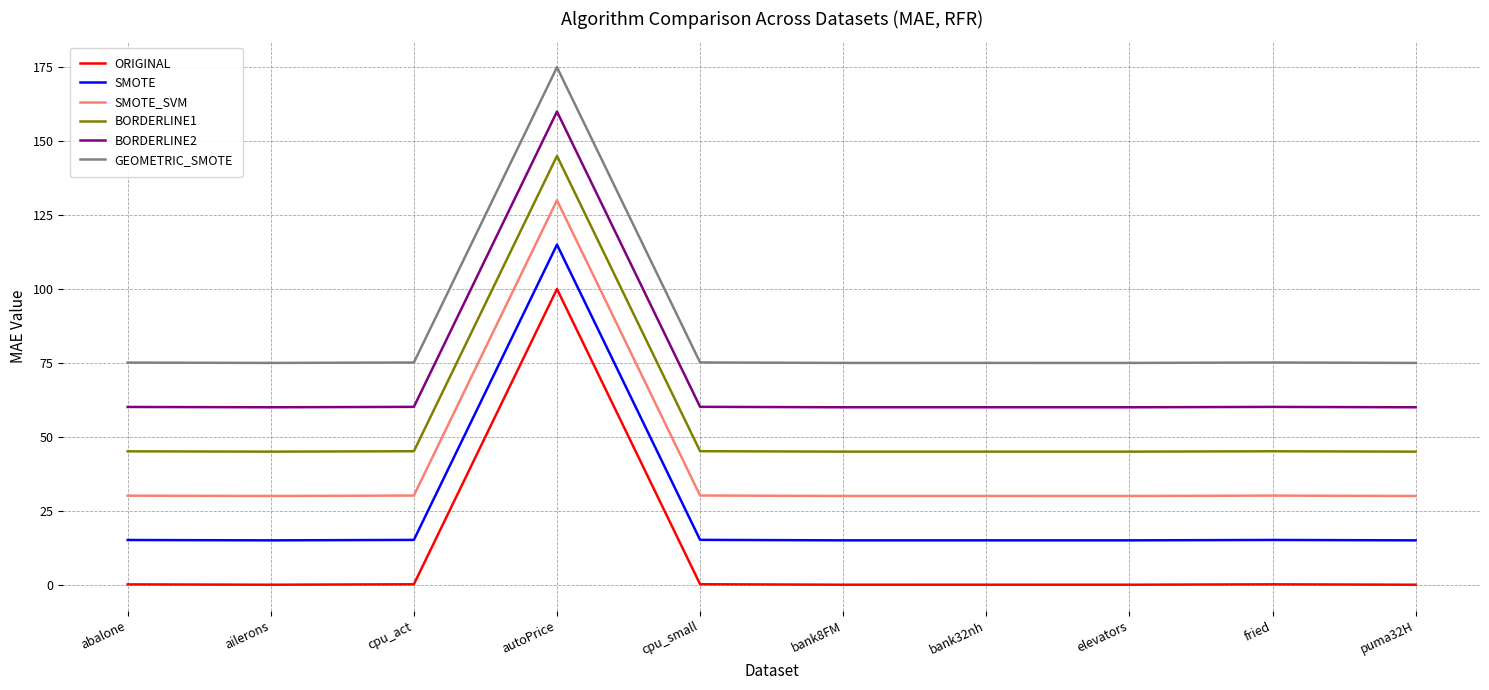

In SMOTE_SVM, how many points are lower than both neighbors (excluding endpoints)?

3